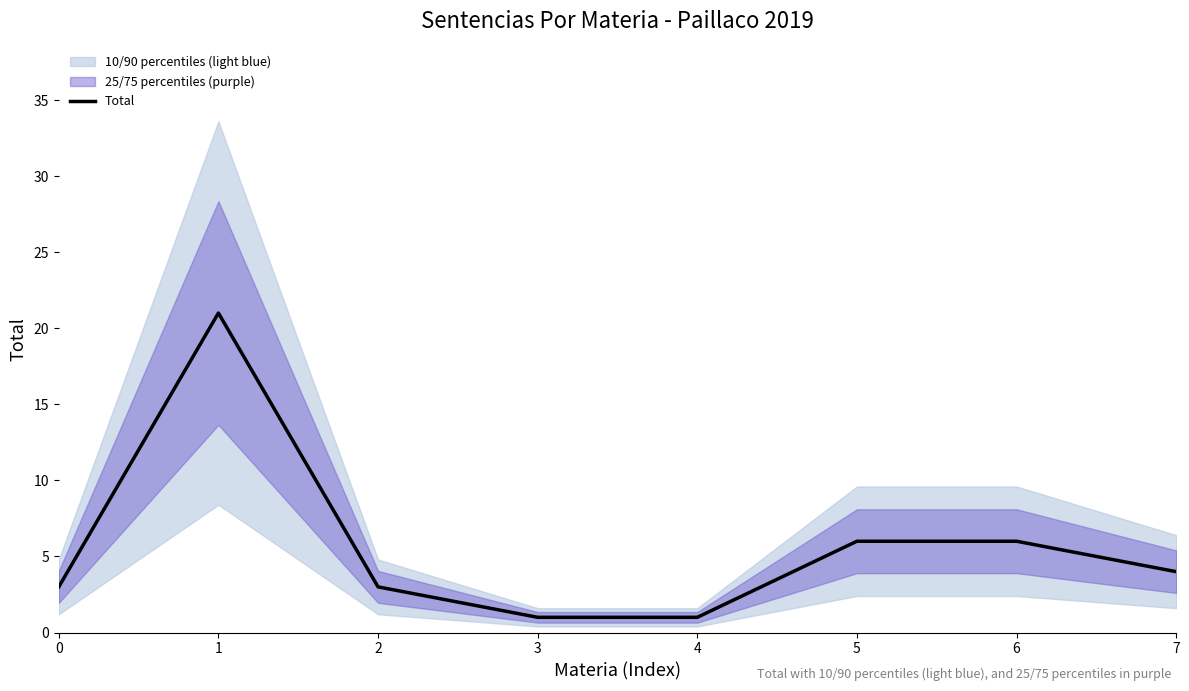

Reading left to right, list all the values displayed in this chart.

3	21	3	1	1	6	6	4